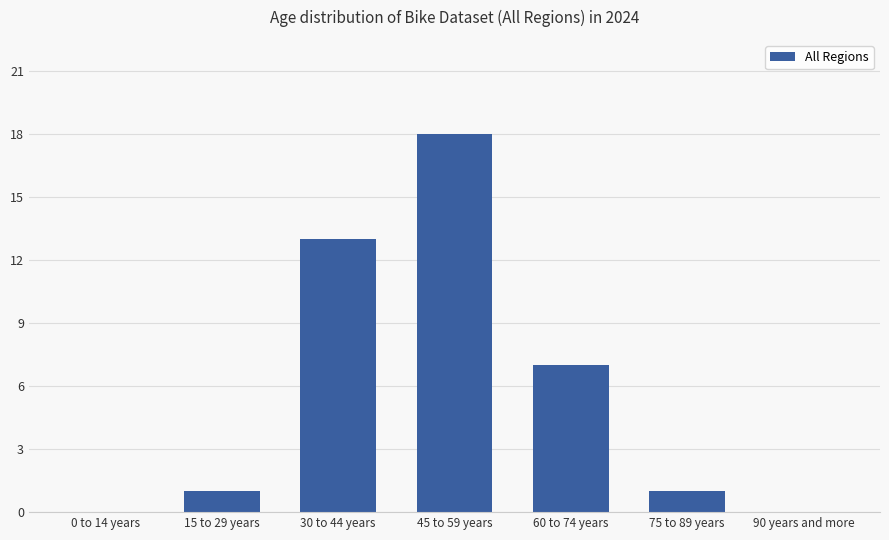

What value does the data have at 45 to 59 years, to the nearest 5?

20